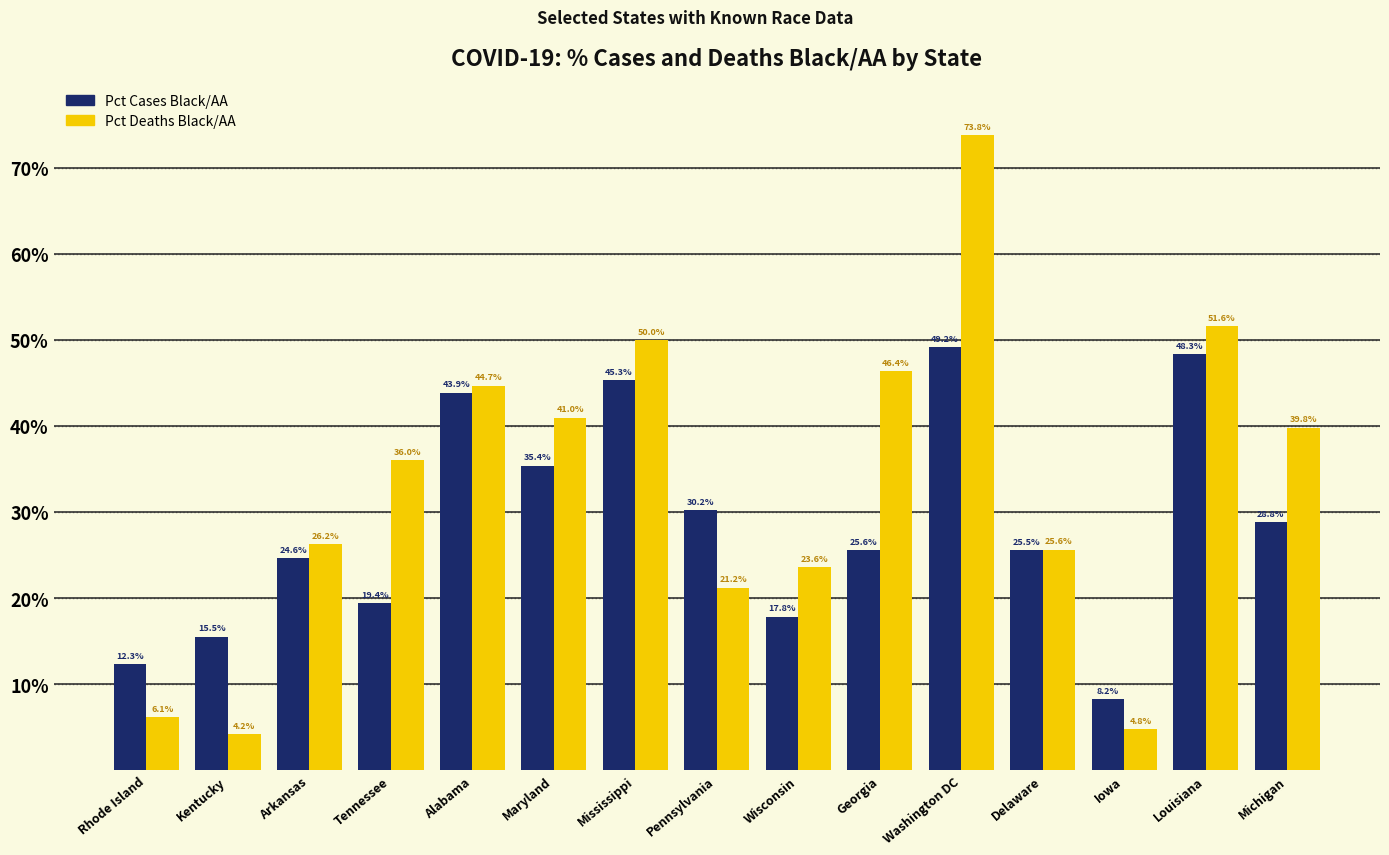

Which category has the highest value in the Pct Cases Black/AA series?

Washington DC